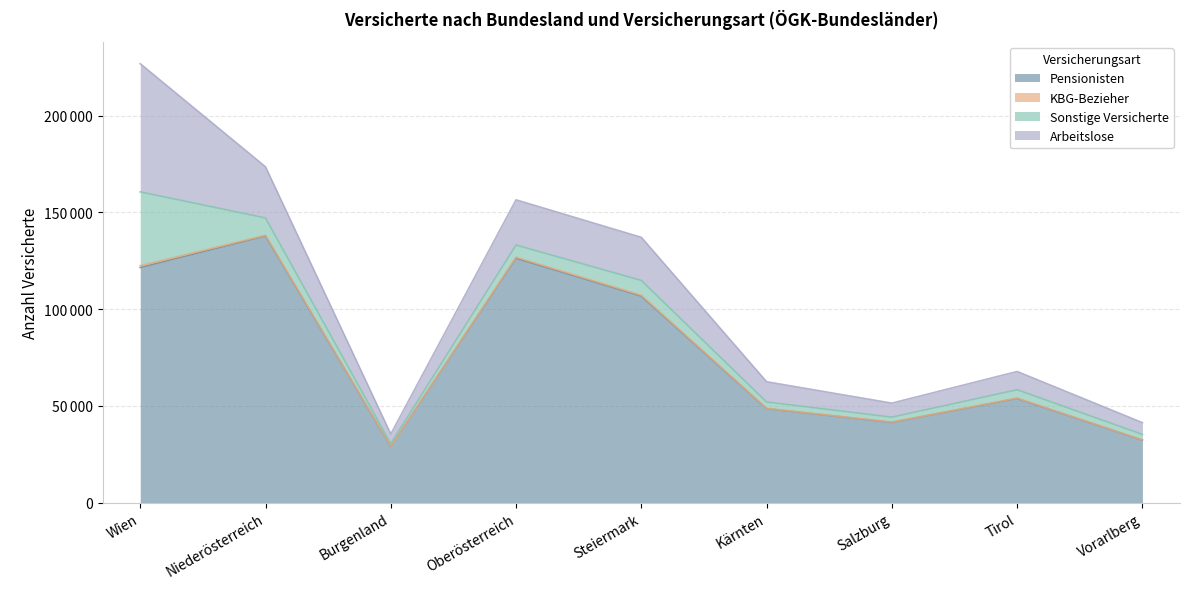

How many interior local valleys does the Pensionisten series have?

2